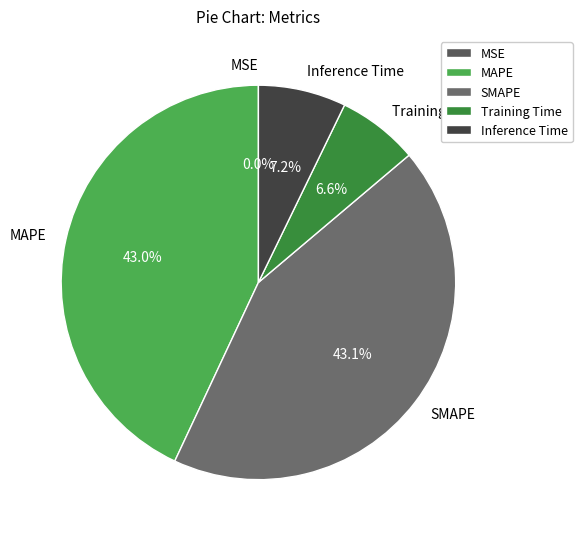

Is it true that MAPE is 43% of the pie?

True